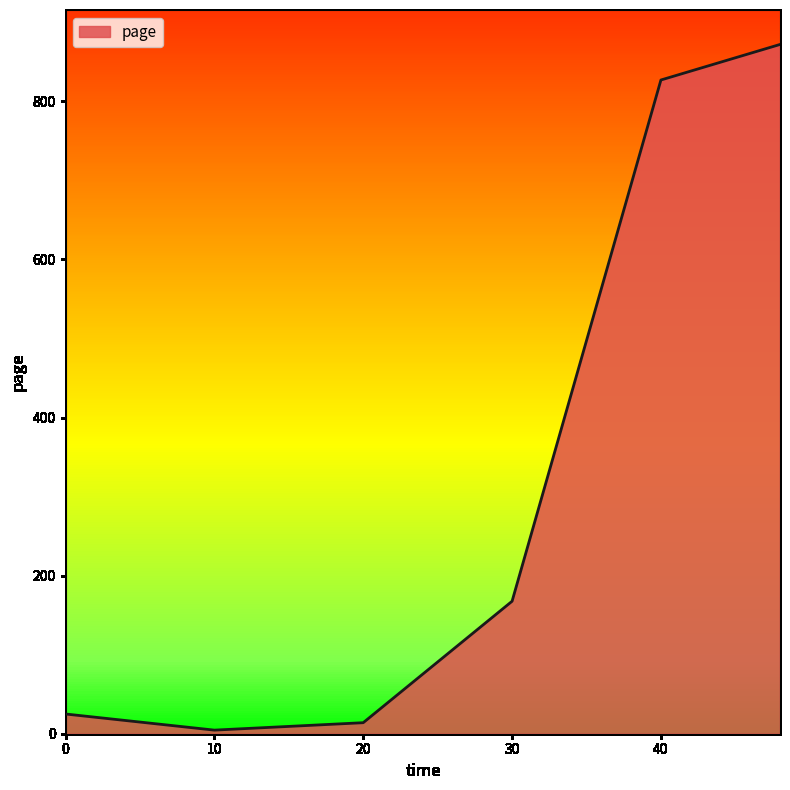

What is the difference between the second highest and minimum values?

822.5